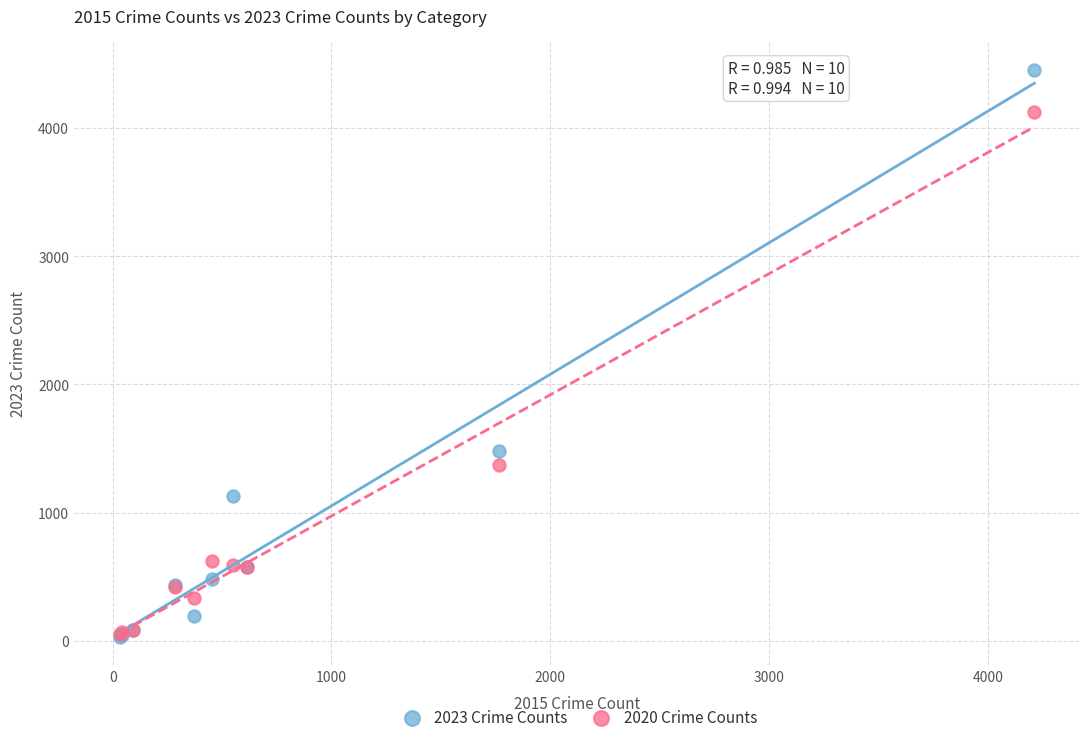

Across all series, what Y value is closest to 2243?

1483